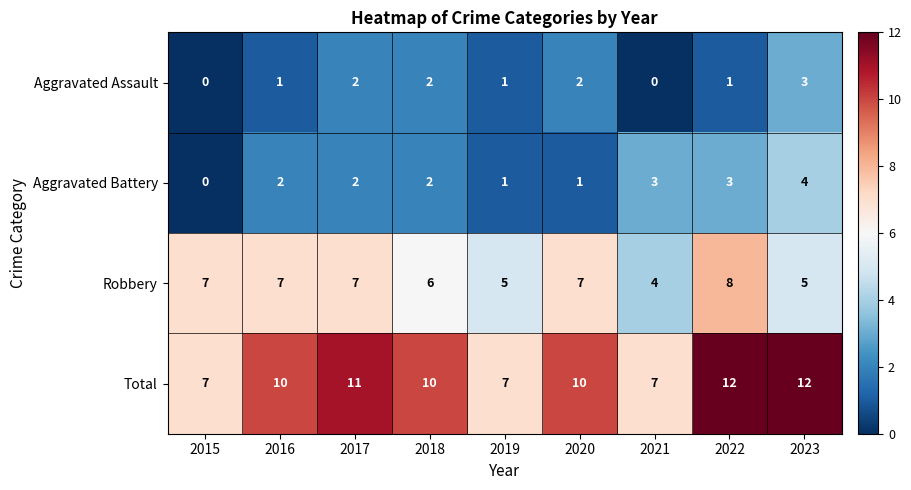

The value of Robbery at 2022 is 8. True or false?

True